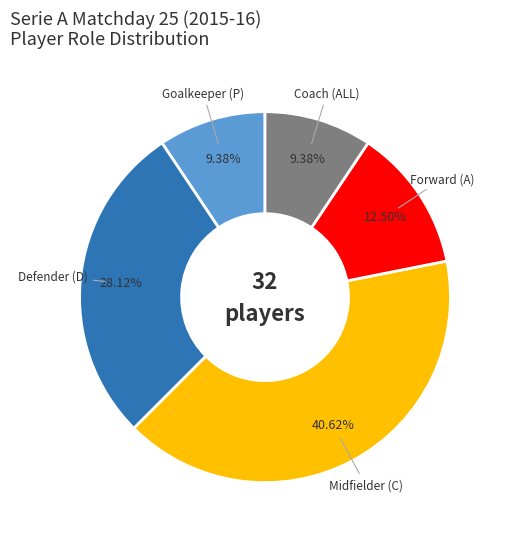

Is the sum of Coach (ALL) and Defender (D) greater than half?

No